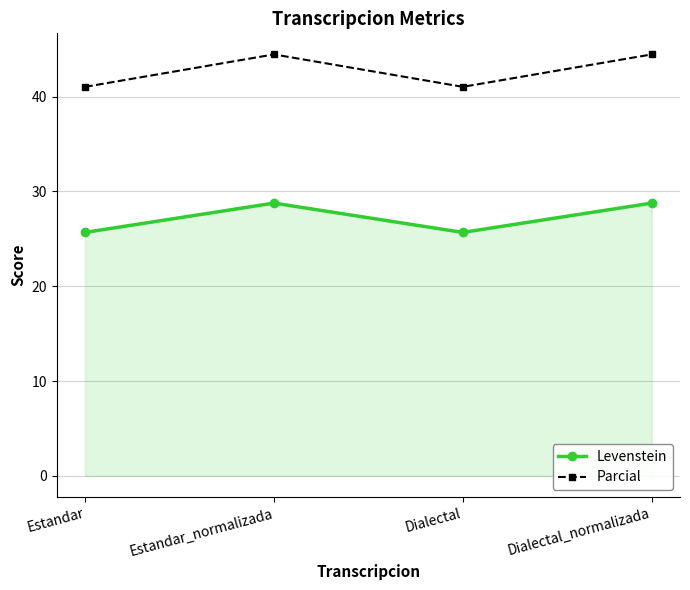

What is the minimum value for Parcial?

41.0